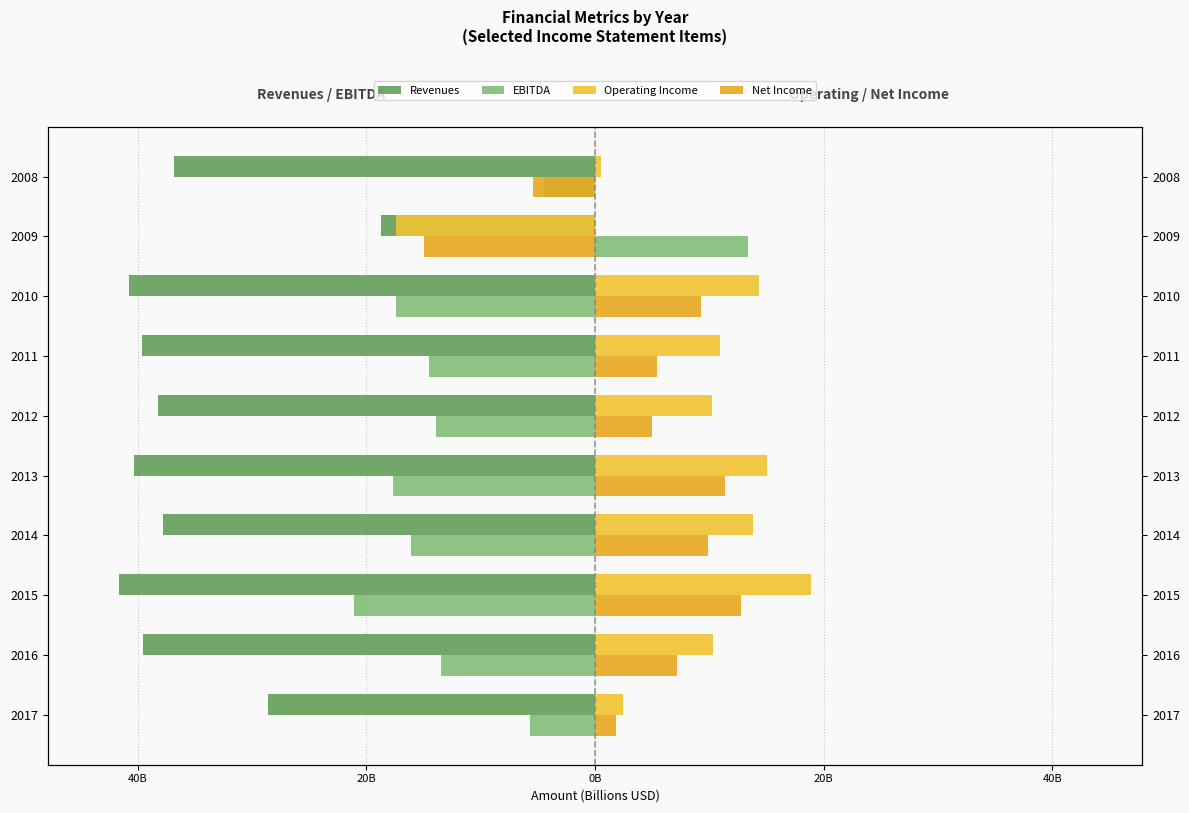

How many series are shown in this chart?

4